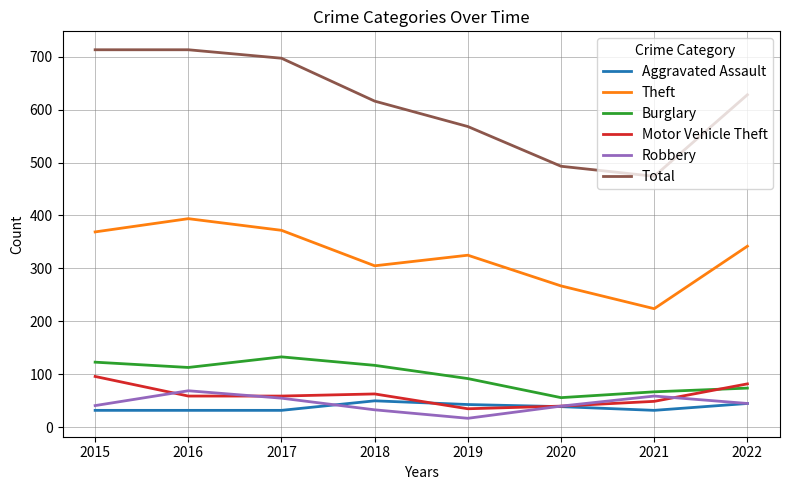

At which label does Robbery reach its minimum?

2019